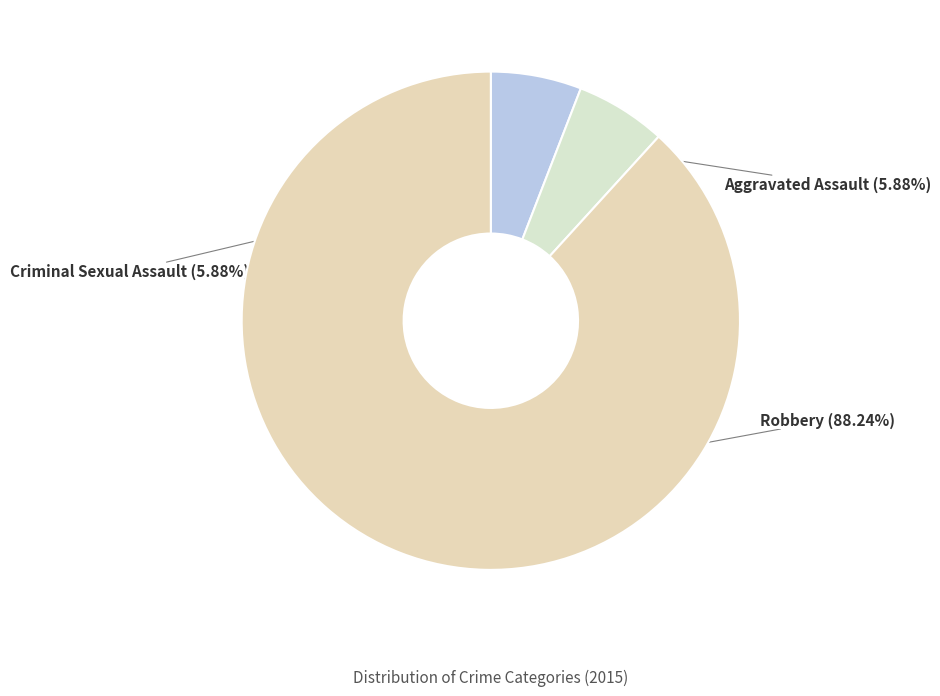

Does Aggravated Assault represent more than half of the total?

No